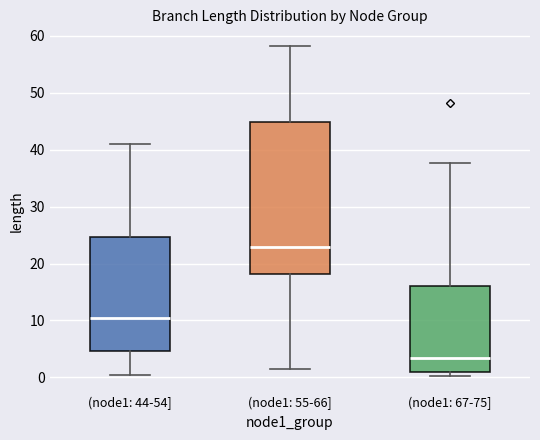

Reading left to right, transcribe this box plot: for each box, give where its median line is, the range the box spans, and where its two whiskers end, as read against the y-axis. The values are not printed on the chart, so give them approximately, as read against the axis.

(node1: 44-54]: median 10, box 5 to 25, whiskers 0 to 41
(node1: 55-66]: median 23, box 18 to 45, whiskers 1 to 58
(node1: 67-75]: median 3, box 1 to 16, whiskers 0 to 38